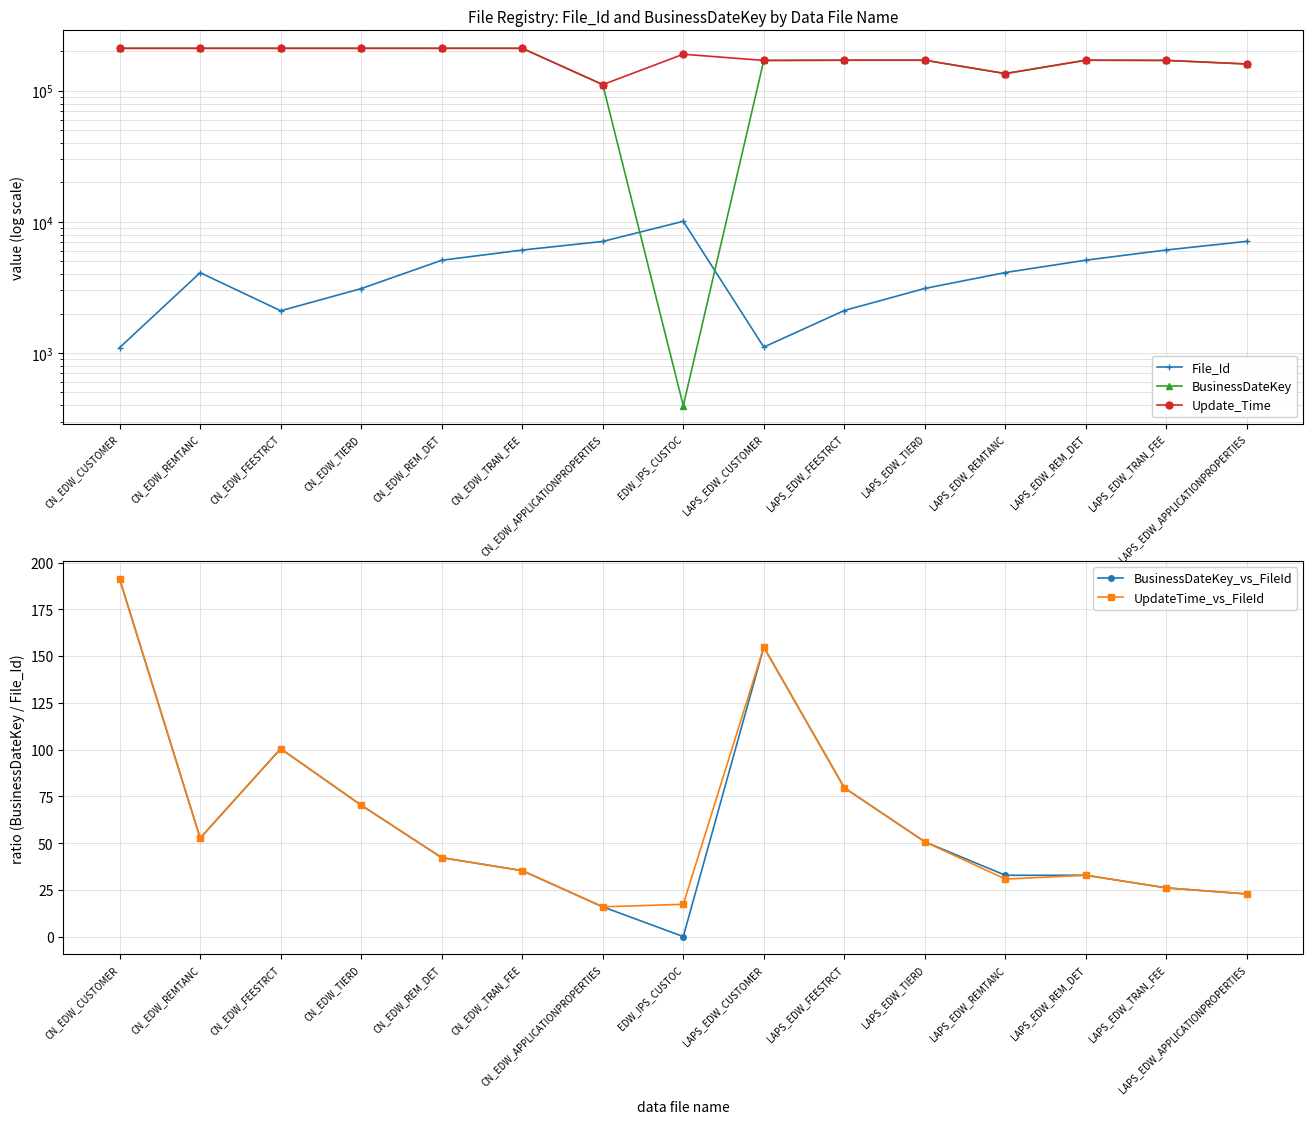

How many interior local peaks does the File_Id series have?

2